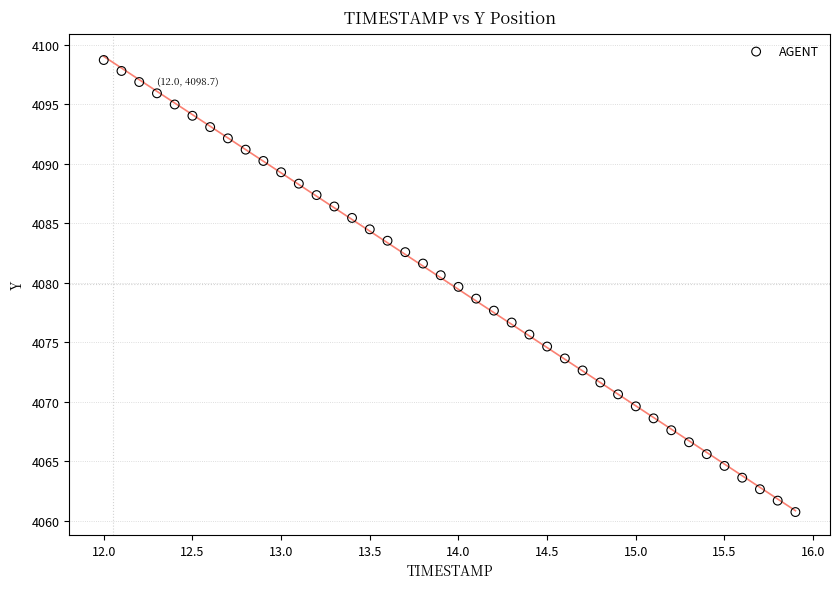

What is the range of Y values (max minus min)?

38.0